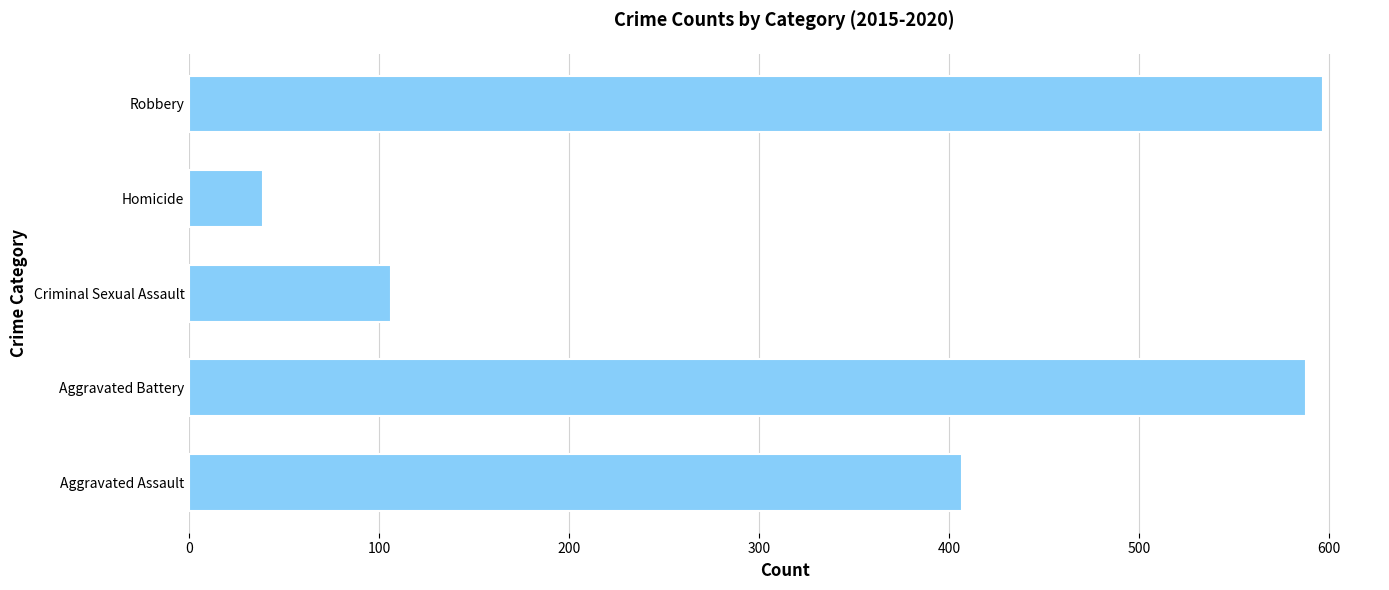

Rank the categories by value from lowest to highest.

Homicide, Criminal Sexual Assault, Aggravated Assault, Aggravated Battery, Robbery